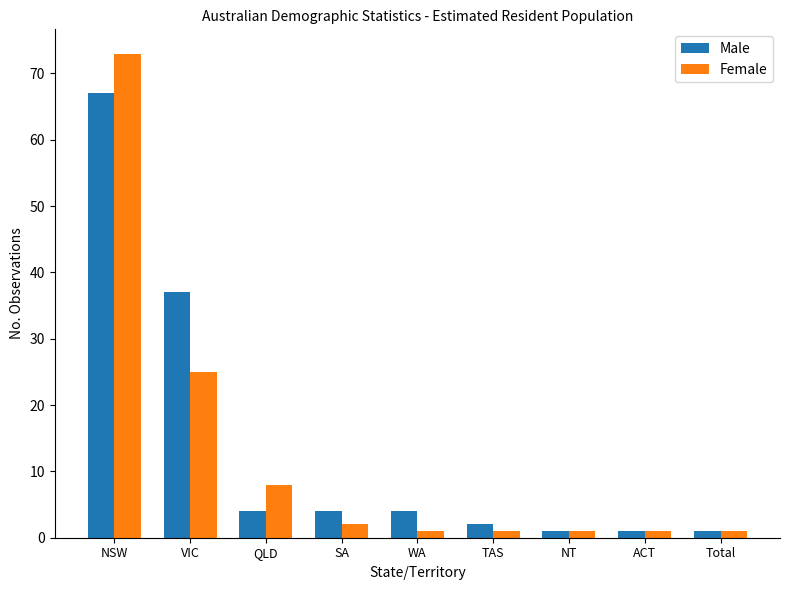

What is the label of the 6th bar from the right?

SA